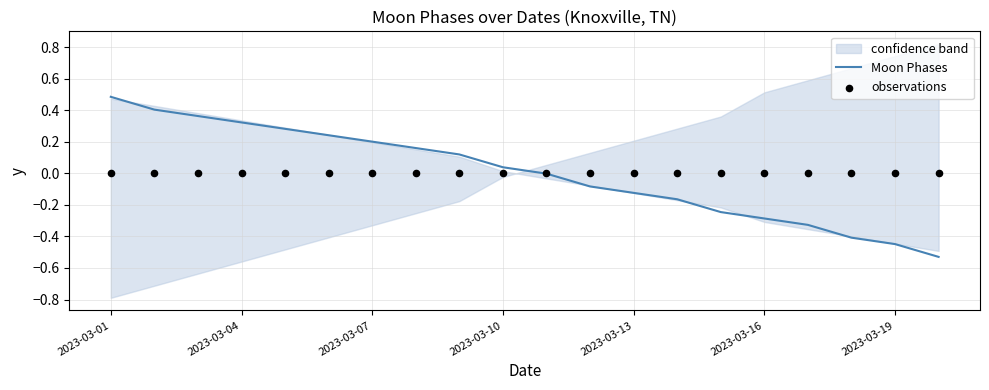

The value of Moon Phases at 2023-03-01 is 0.5. True or false?

True